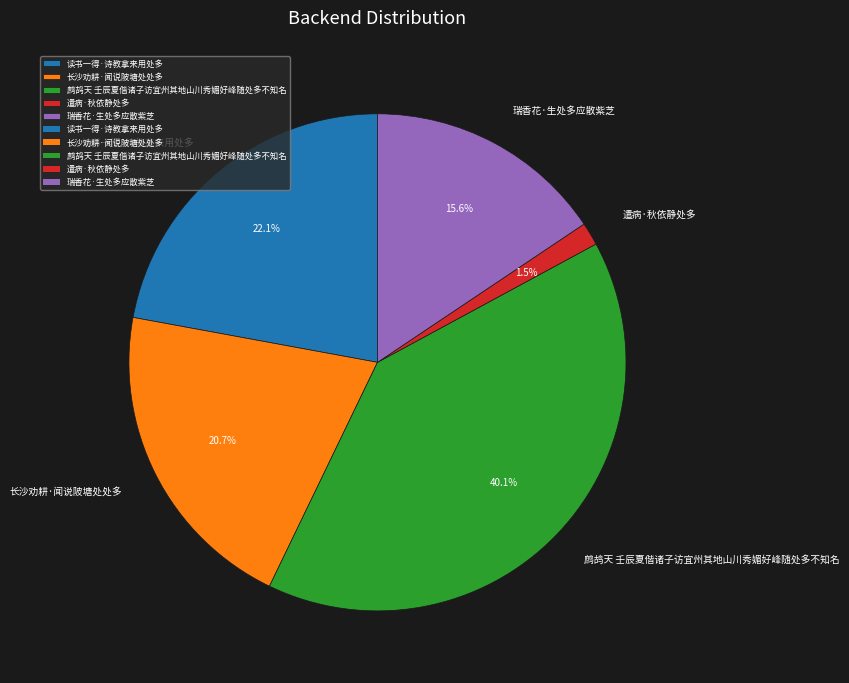

Which category has the smallest portion of the pie?

遣病·秋依静处多